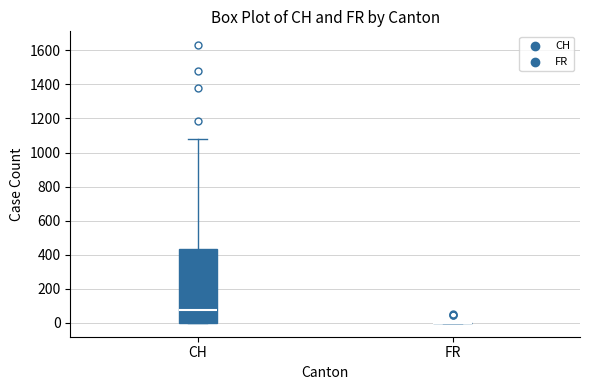

Comparing the boxes themselves (not the whiskers), which one is the tallest?

CH